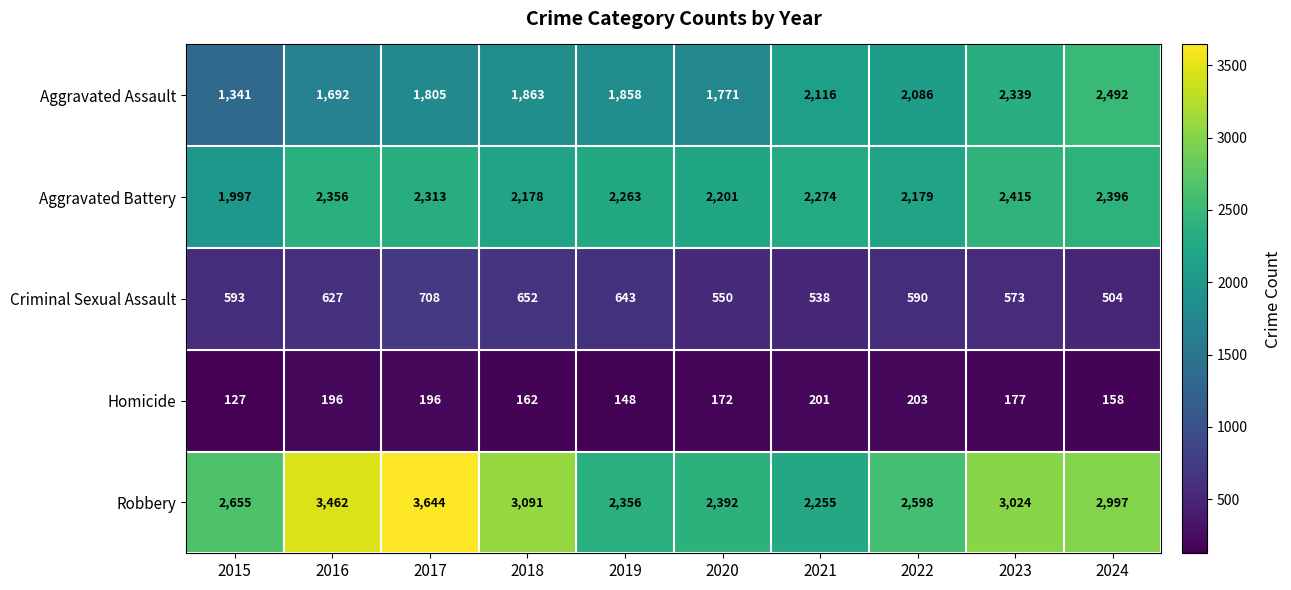

What is the sum of the Criminal Sexual Assault values at 2024 and 2015?

1097